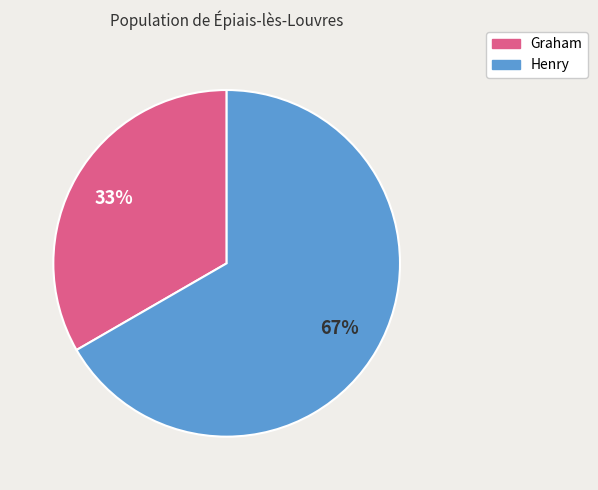

What is the majority slice?

Henry